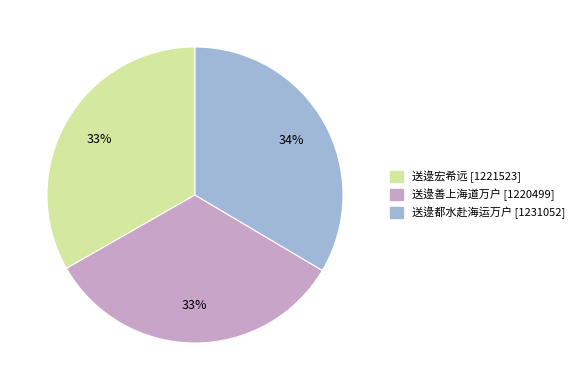

Does any single category account for the majority?

No